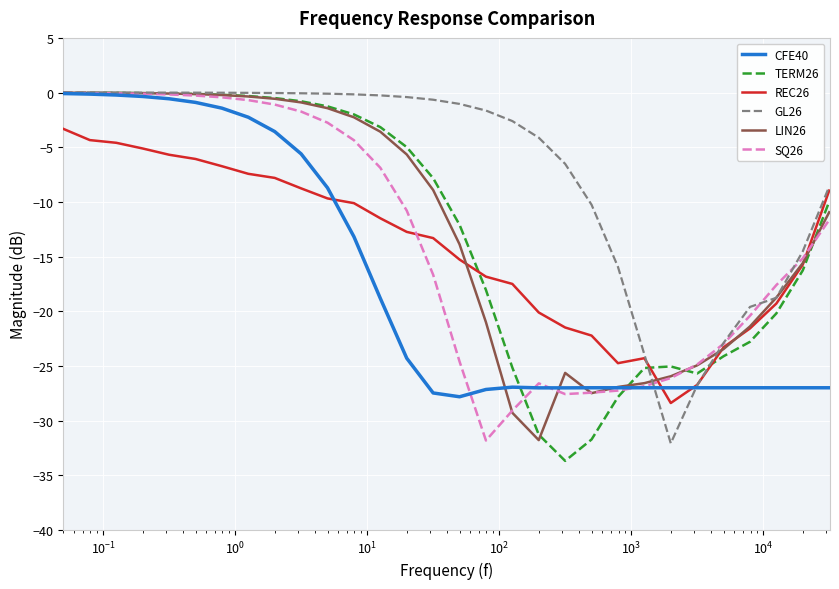

What is the minimum value for GL26?

-32.1